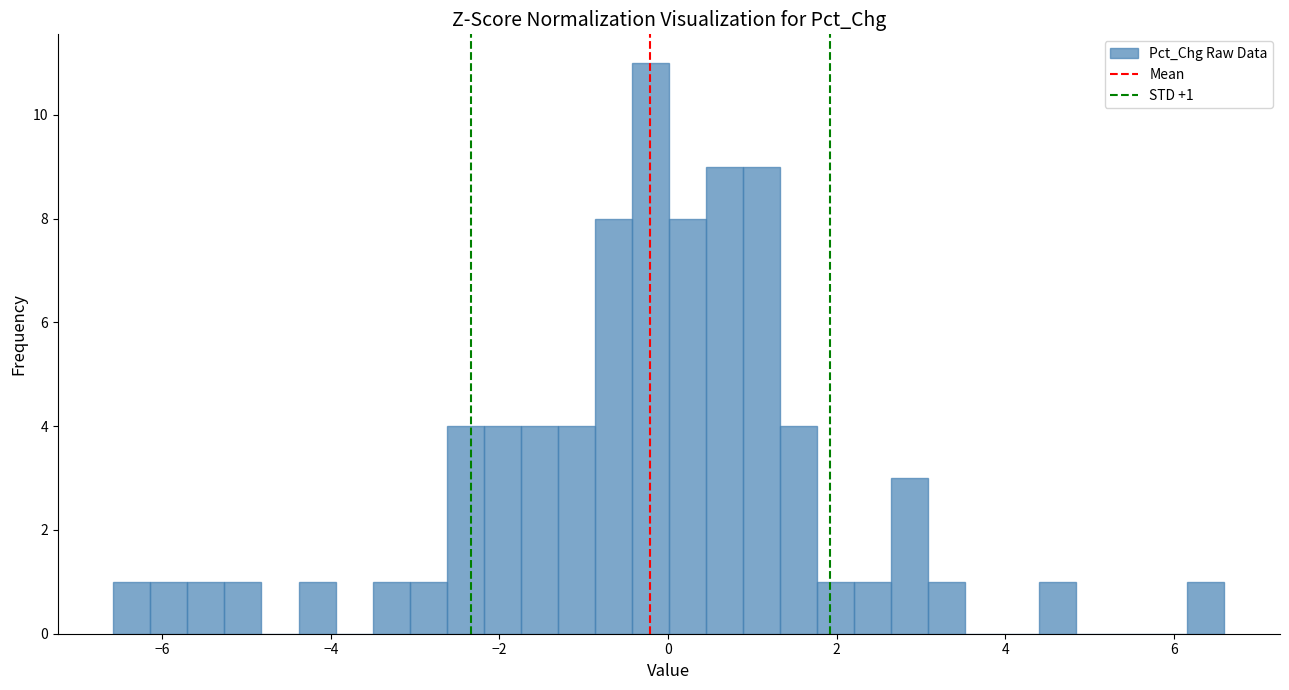

Around what value on the x-axis is the tallest bar? Give the approximate position of its centre, as read against the axis.

-0.2